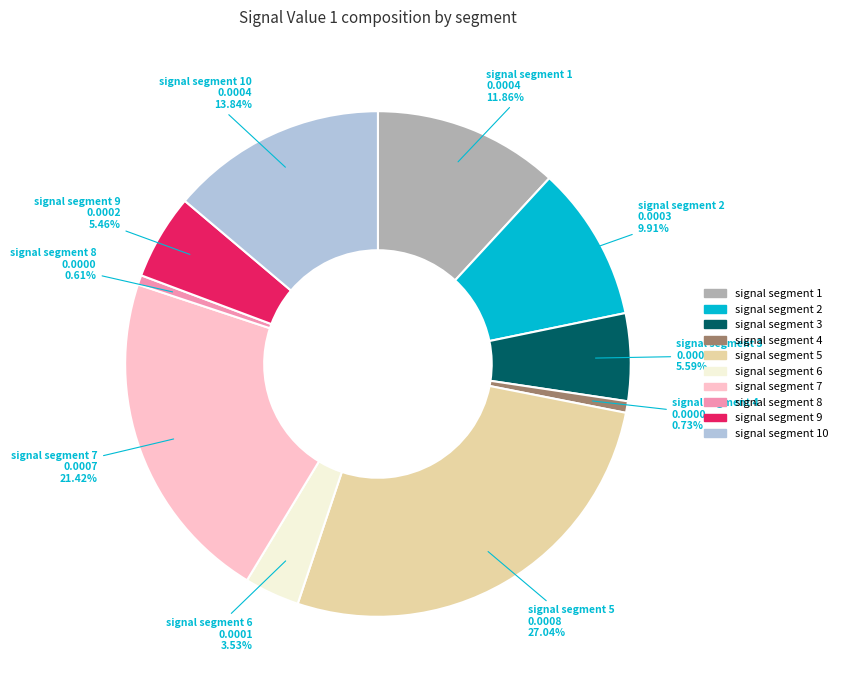

Does any single category account for the majority?

No